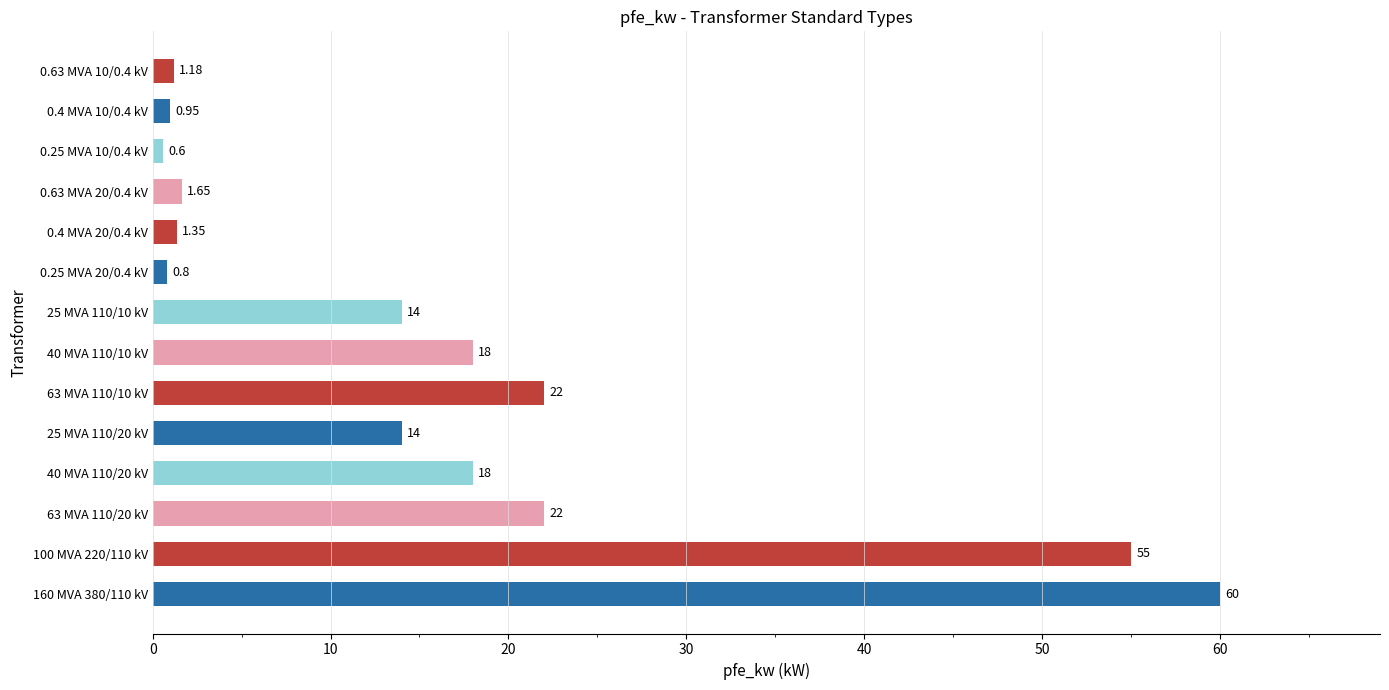

Which has a higher value, 40 MVA 110/10 kV or 0.25 MVA 10/0.4 kV?

40 MVA 110/10 kV